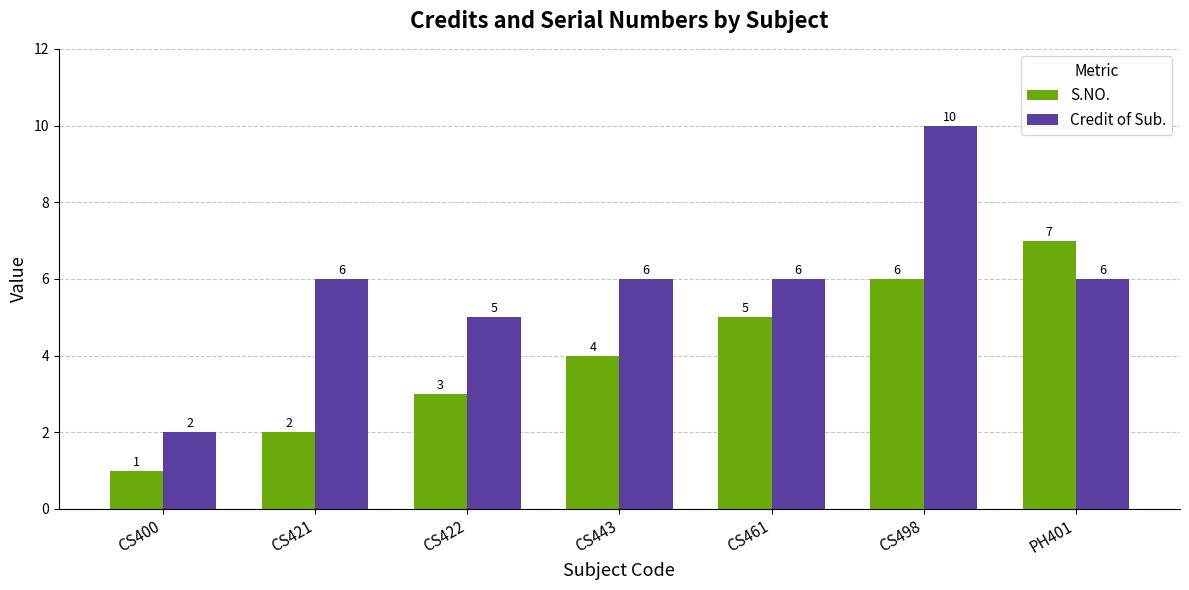

Read the S.NO. value at CS498.

6